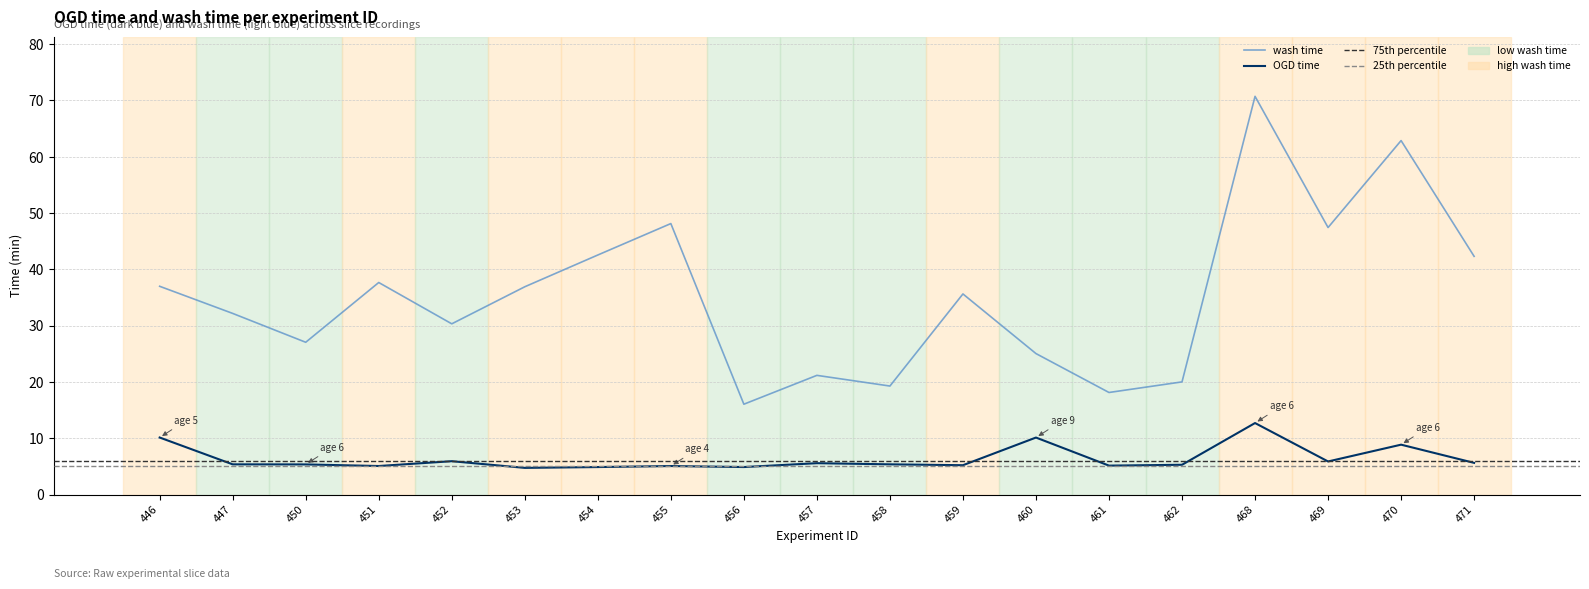

Which label corresponds to the smallest value in the chart?

453